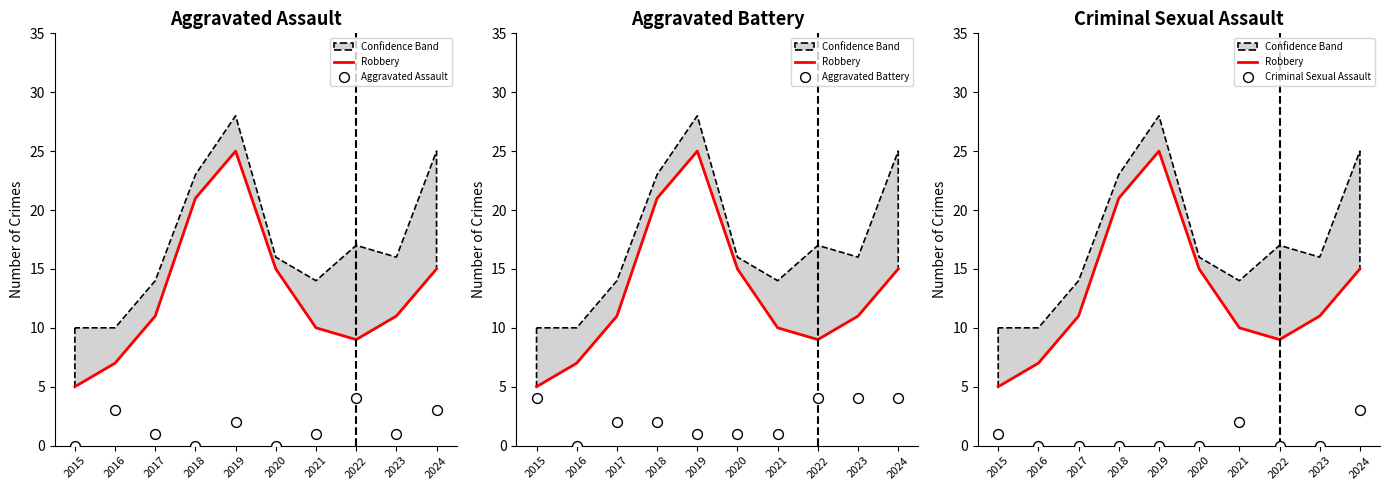

At which category is the sum across all series the highest?

2019